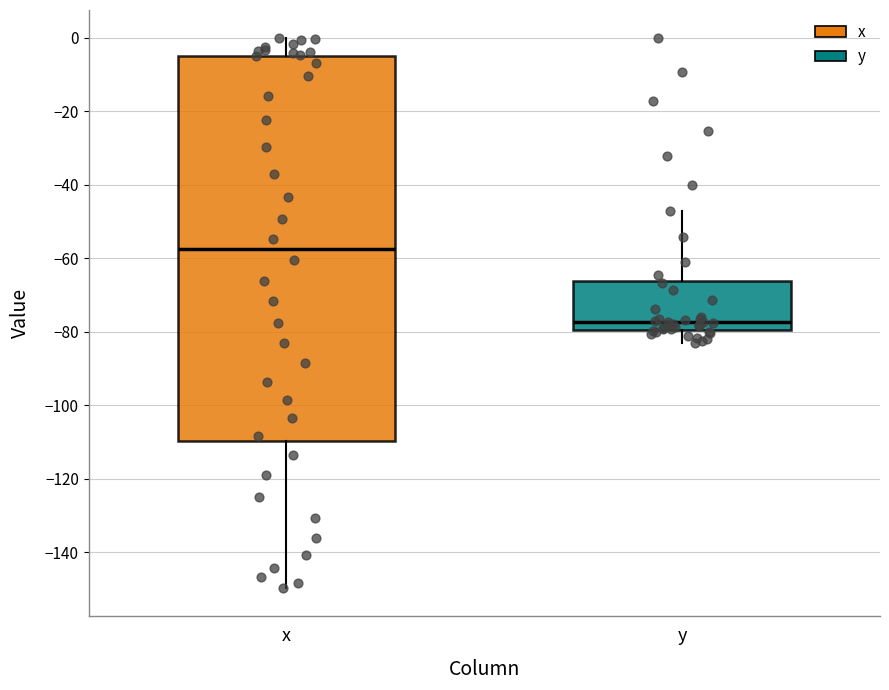

Comparing the boxes themselves (not the whiskers), which one is the tallest?

x